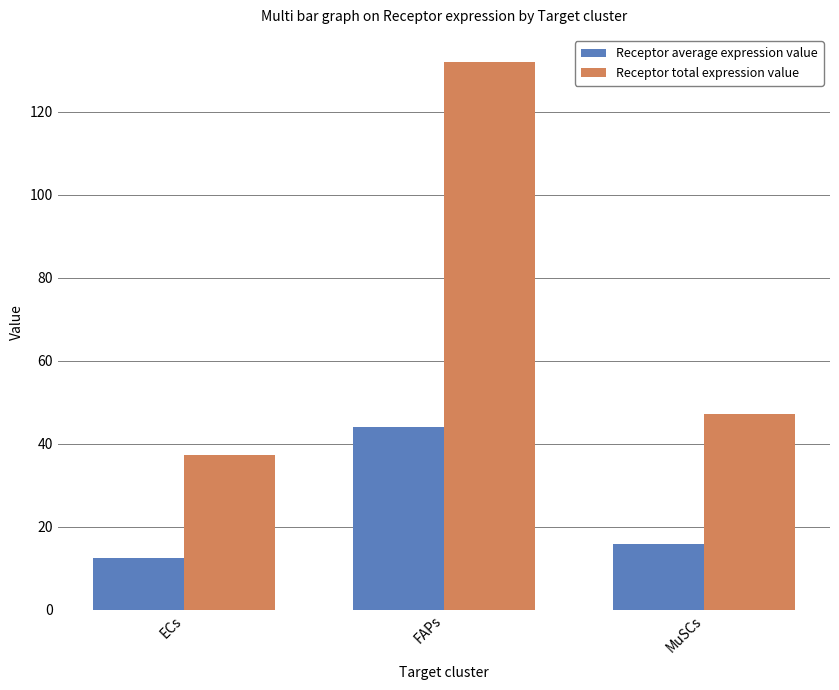

What is the smallest value displayed?

12.4